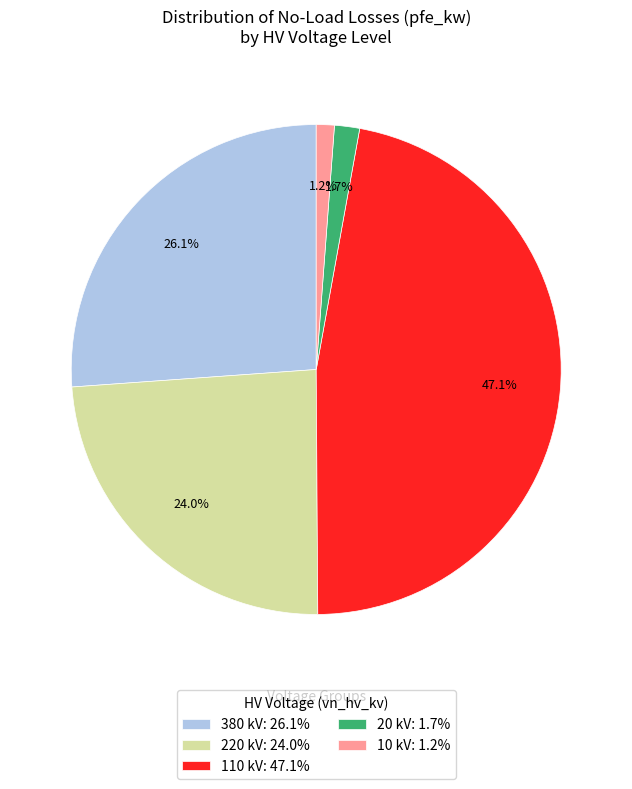

Between 110 kV: 47.1% and 20 kV: 1.7%, which is larger?

110 kV: 47.1%